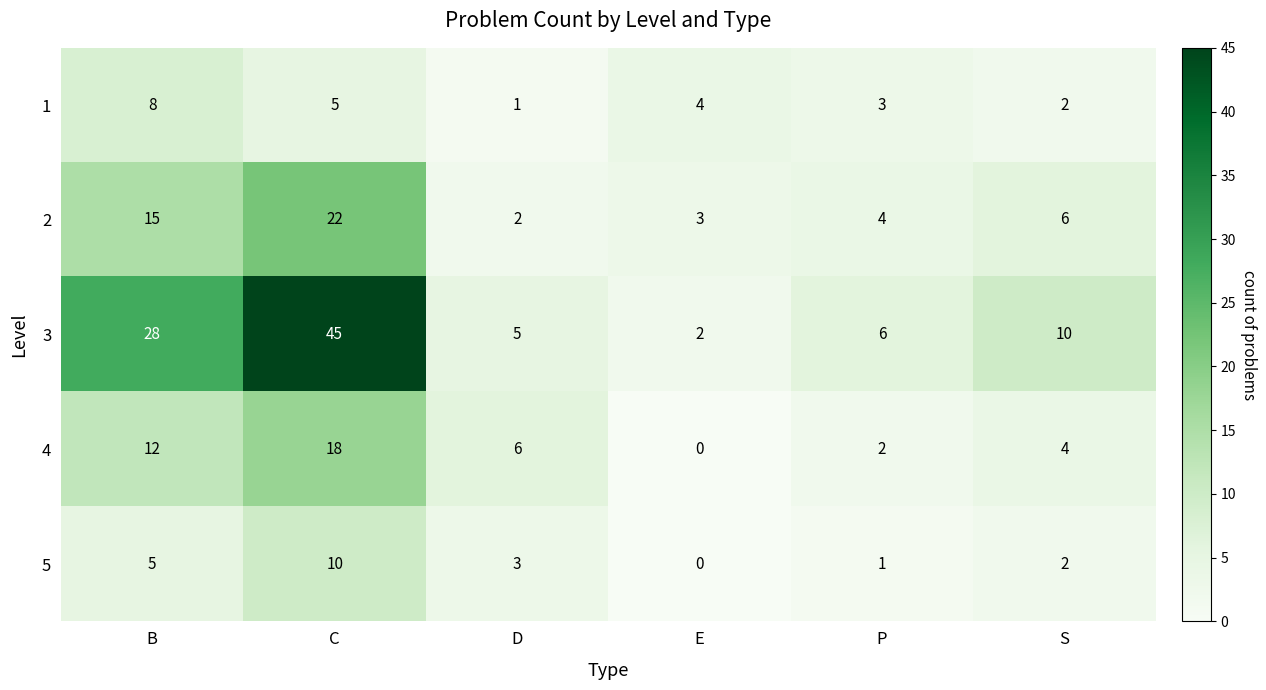

Reading right to left, extract all data points from this chart.

1: 2	3	4	1	5	8
2: 6	4	3	2	22	15
3: 10	6	2	5	45	28
4: 4	2	0	6	18	12
5: 2	1	0	3	10	5